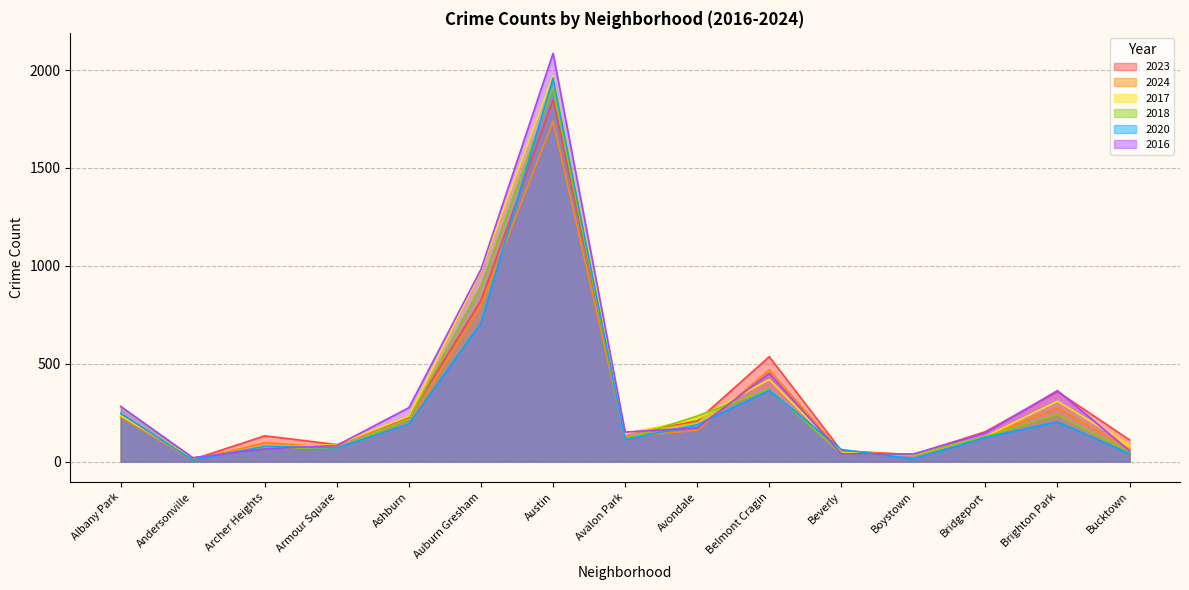

Does the chart have visible grid lines?

Yes